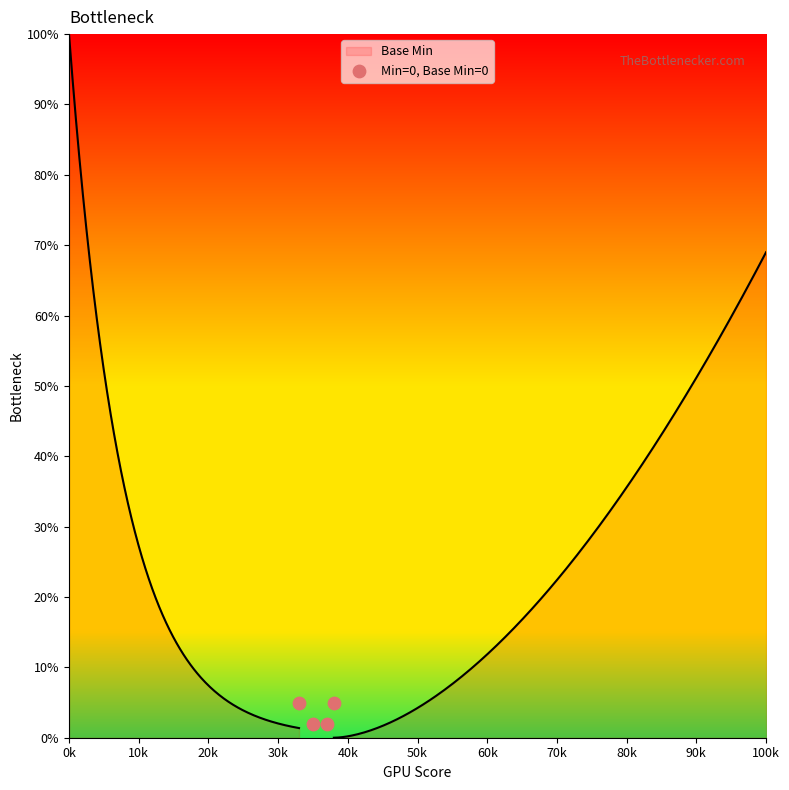

Approximately how many times larger is the value at 20k compared to 10k?

1.0